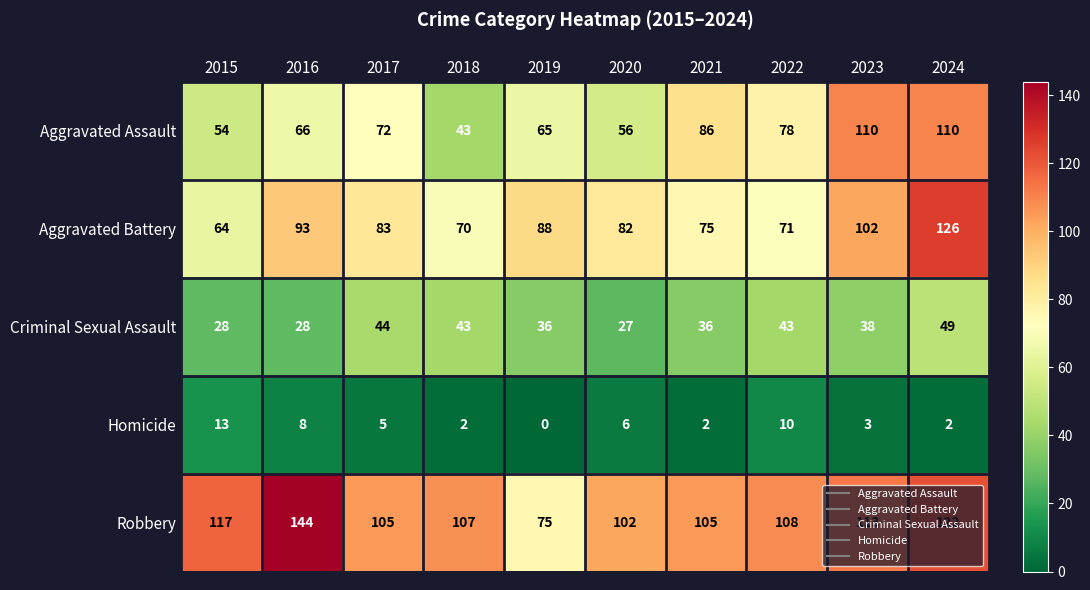

At how many categories does at least one series exceed 127?

1